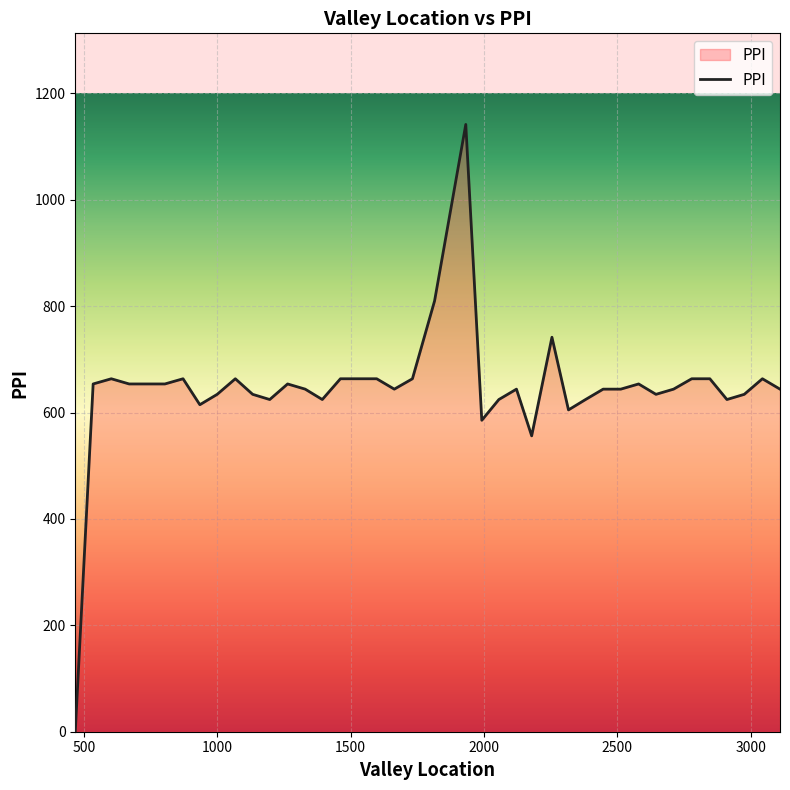

What is the difference between the maximum and minimum values?

1141.5